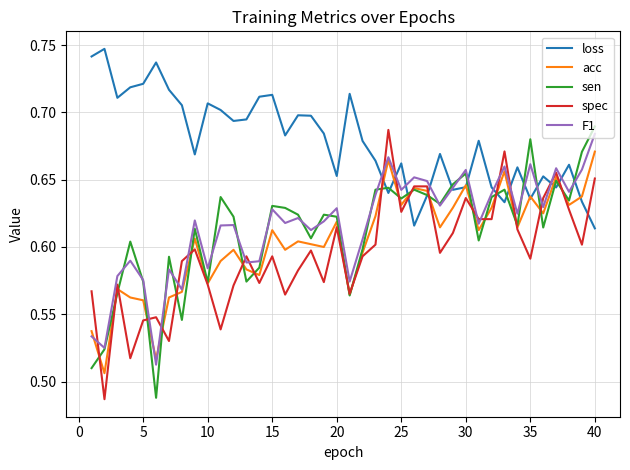

Which series ends up on top after the final intersection of loss and spec?

spec